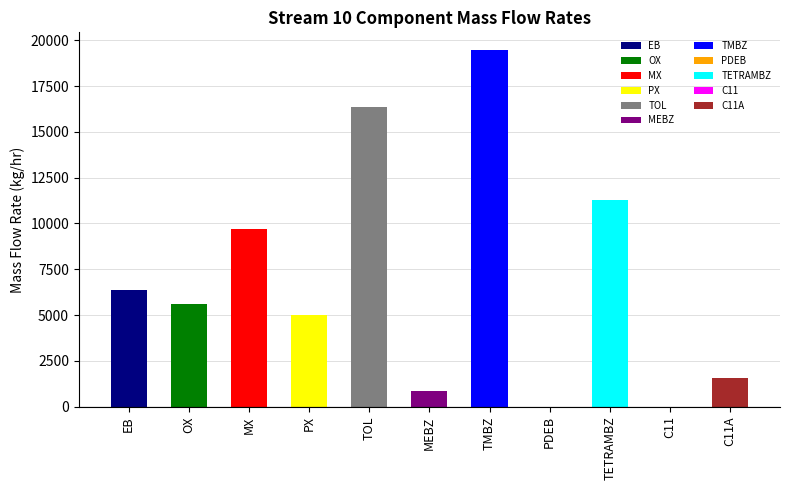

Where is the data nearest to the value 9735?

MX